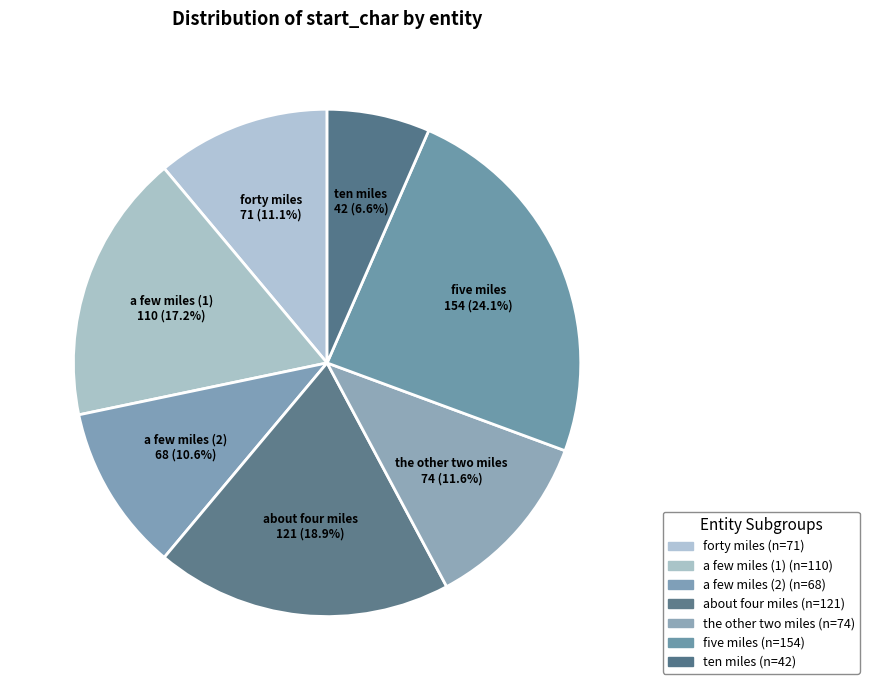

What is the total percentage of ten miles and forty miles?

17.7%